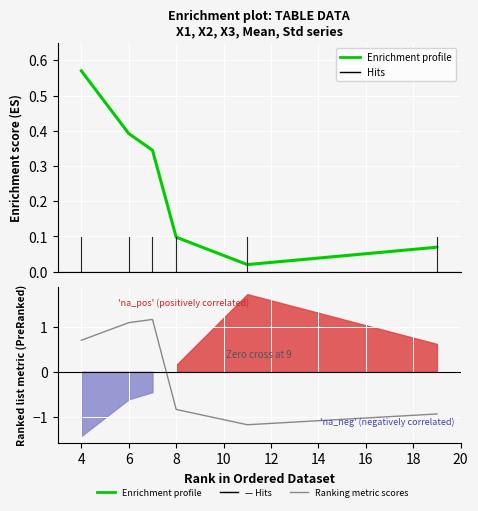

What is the minimum value for Ranking metric scores?

-1.2